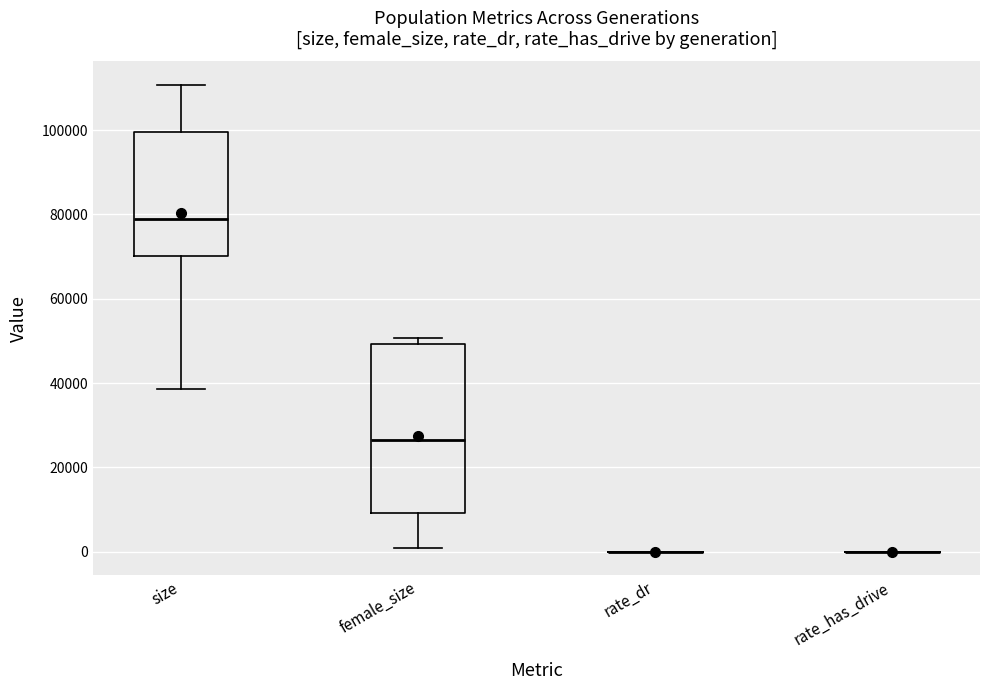

Reading left to right, transcribe this box plot: for each box, give where its median line is, the range the box spans, and where its two whiskers end, as read against the y-axis. The values are not printed on the chart, so give them approximately, as read against the axis.

size: median 78000, box 70000 to 100000, whiskers 38000 to 110000
female_size: median 26000, box 10000 to 50000, whiskers 0 to 50000 (just above the box's upper edge)
rate_dr: box collapsed to a line at 0, whiskers 0 to 0
rate_has_drive: box collapsed to a line at 0, whiskers 0 to 0